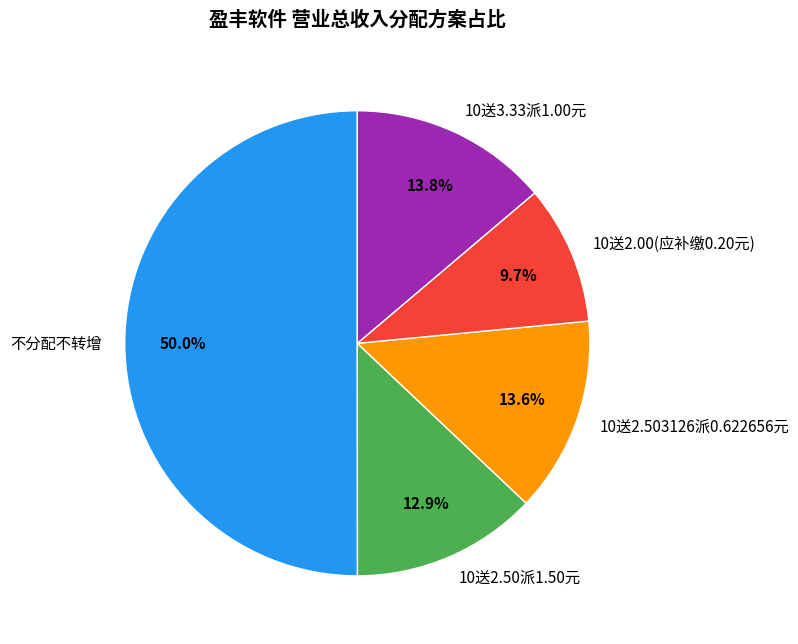

Approximately how many times larger is the value at 10送2.50派1.50元 compared to 不分配不转增?

0.3